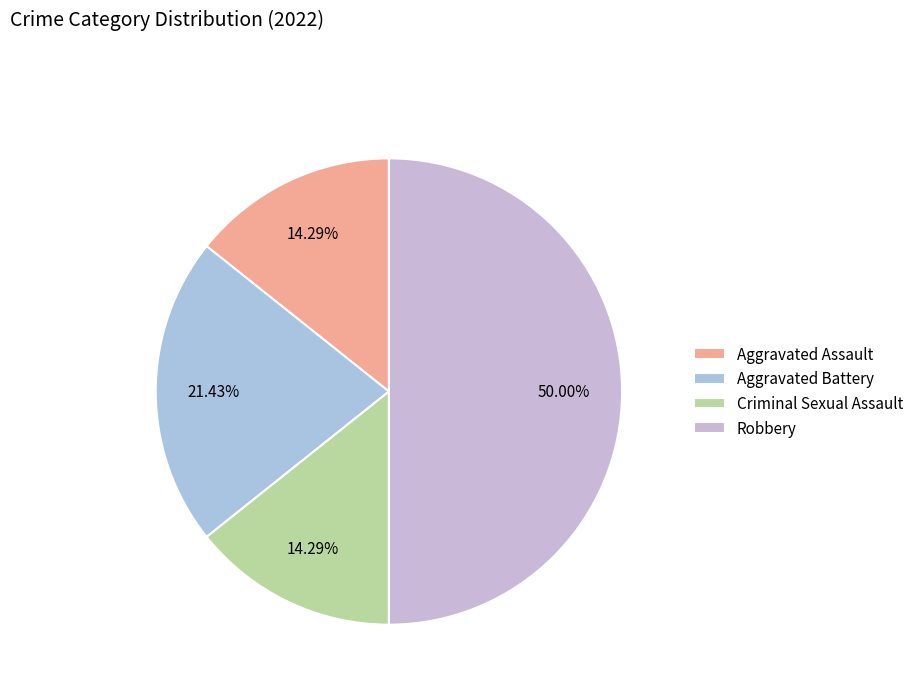

To the nearest percent, what is the combined percentage of Aggravated Assault and Aggravated Battery?

36%